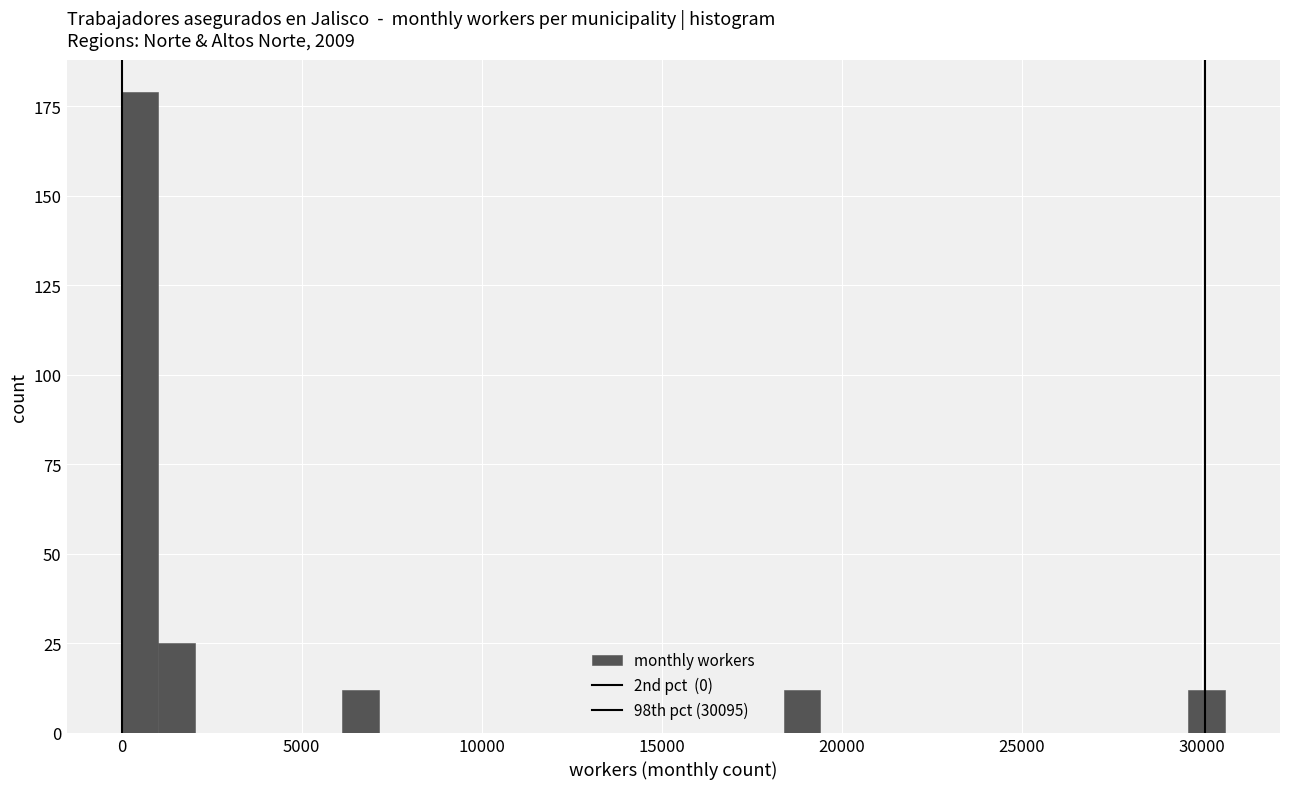

Around what value on the x-axis is the tallest bar? Give the approximate position of its centre, as read against the axis.

500